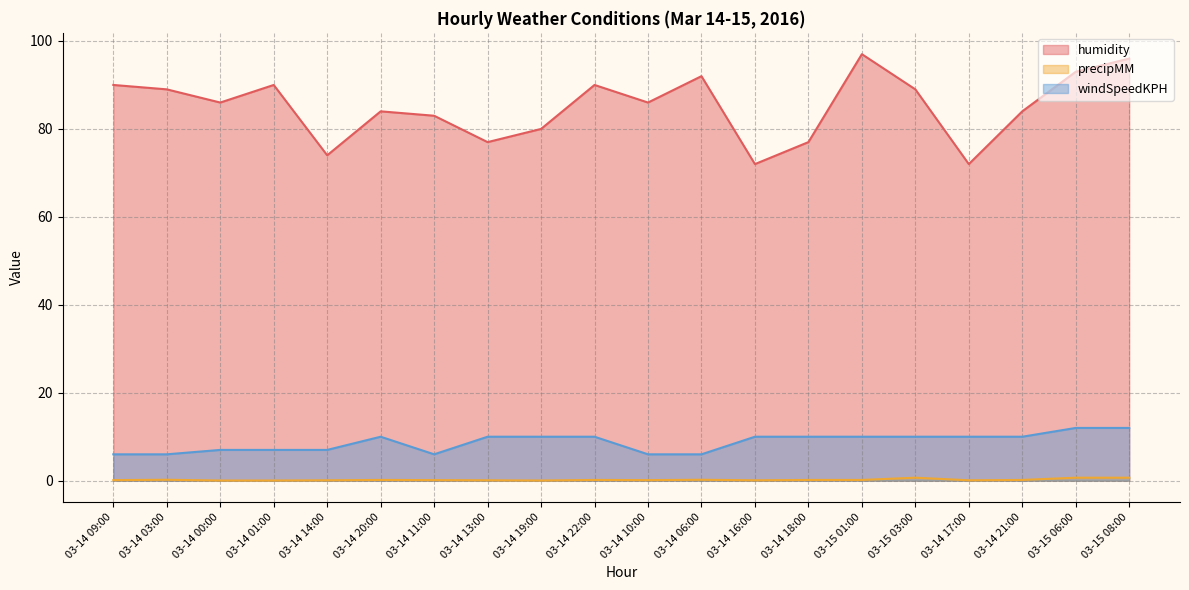

How many data points does each series have?

20